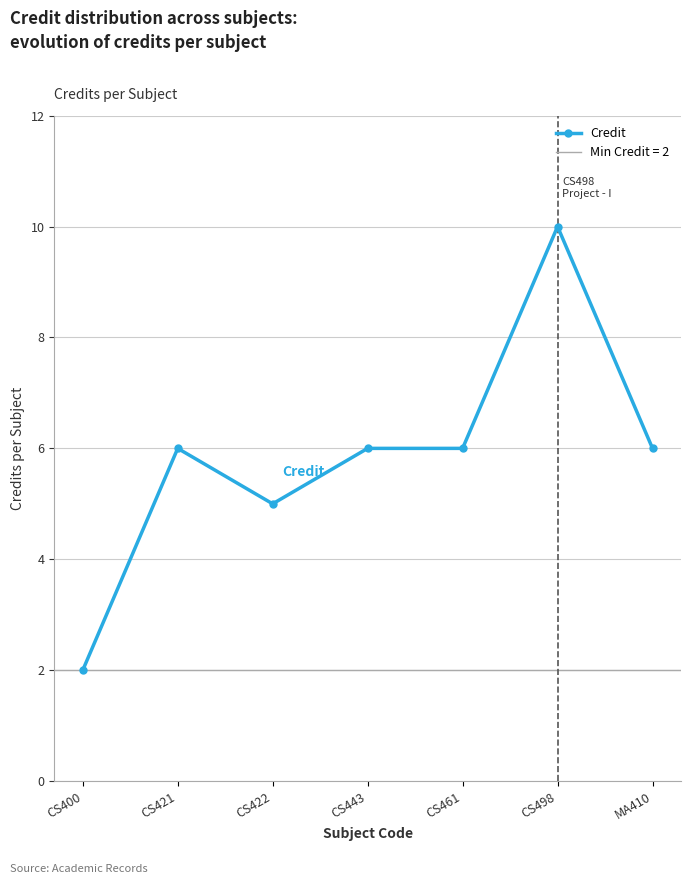

Which label corresponds to the smallest value in the chart?

CS400